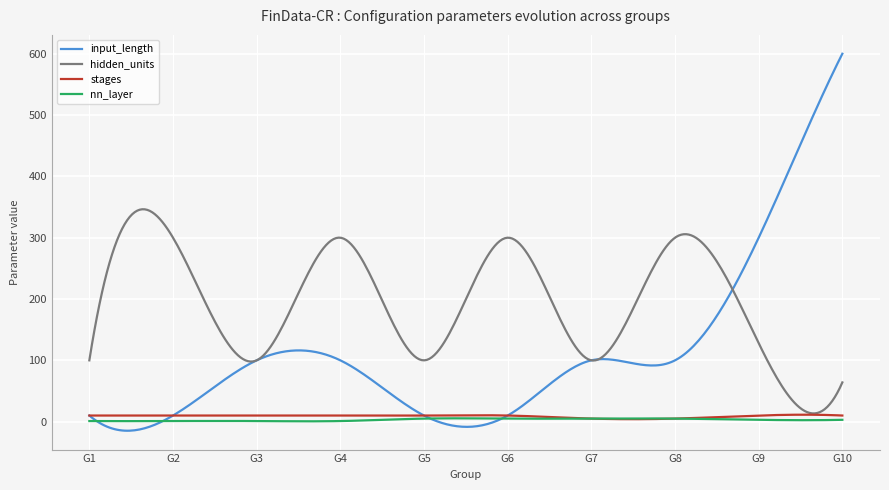

Which series has the largest range (max minus min)?

input_length